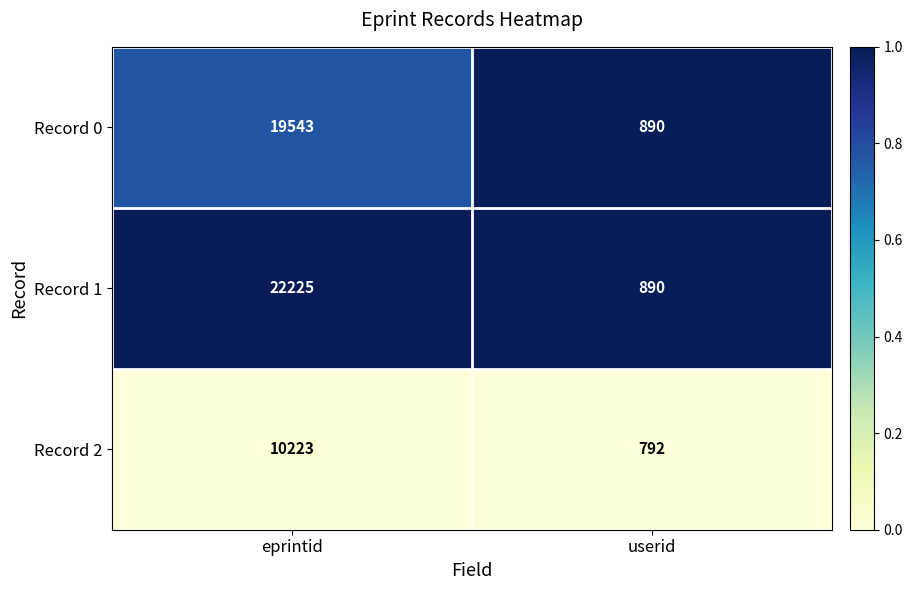

What is the total value across all series at userid?

2572